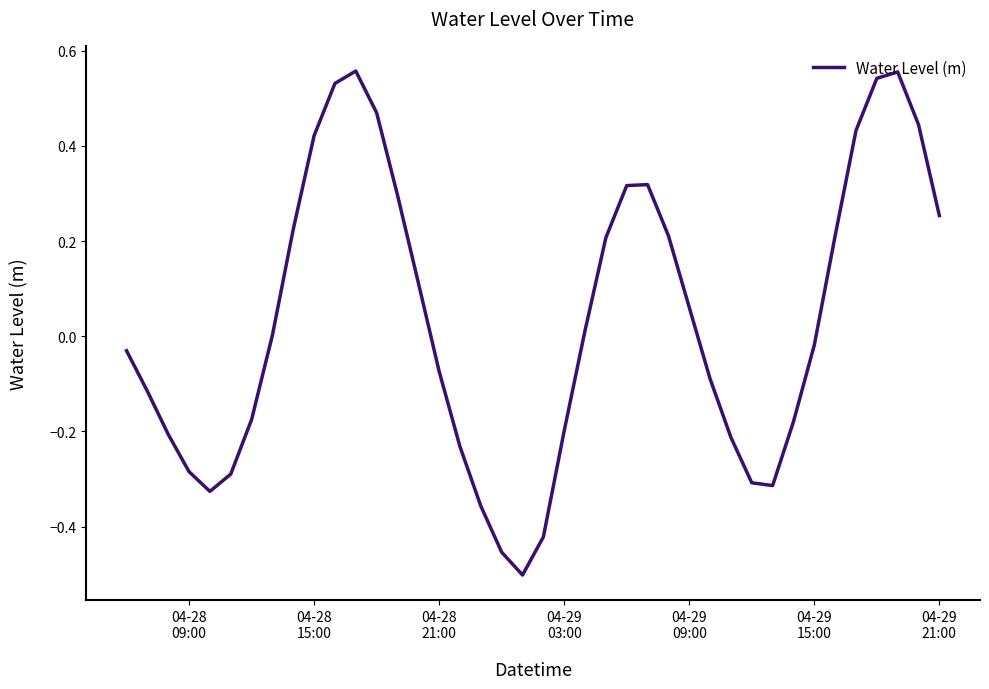

What is the difference between the maximum and minimum values?

1.1